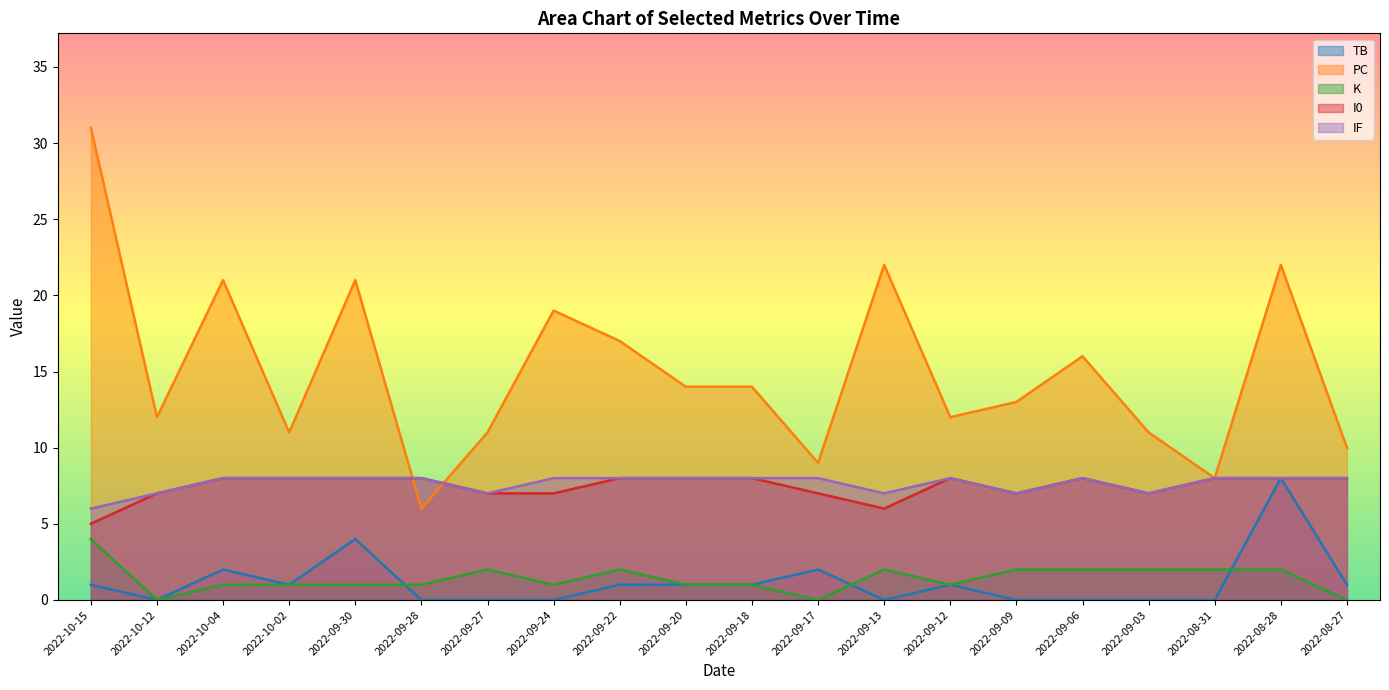

Which label corresponds to the largest value in the chart?

2022-10-15